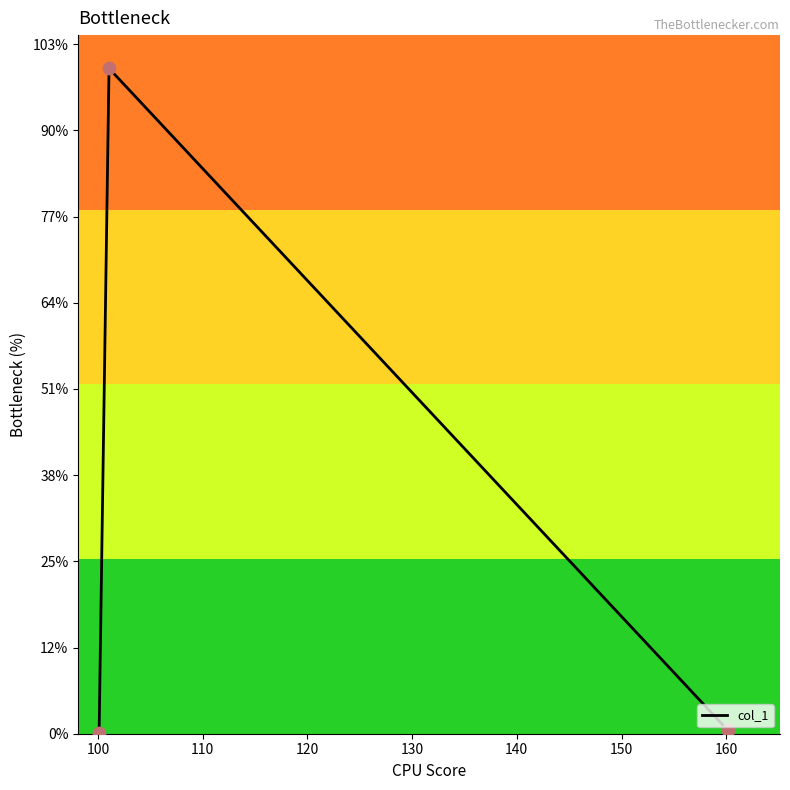

Is this an area chart (filled region under the line)?

No